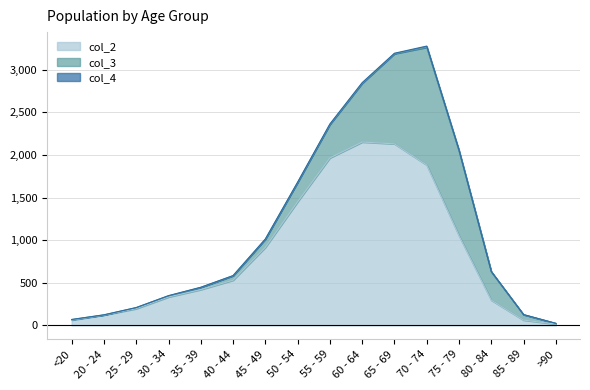

How many values in the col_2 series exceed 530?

7